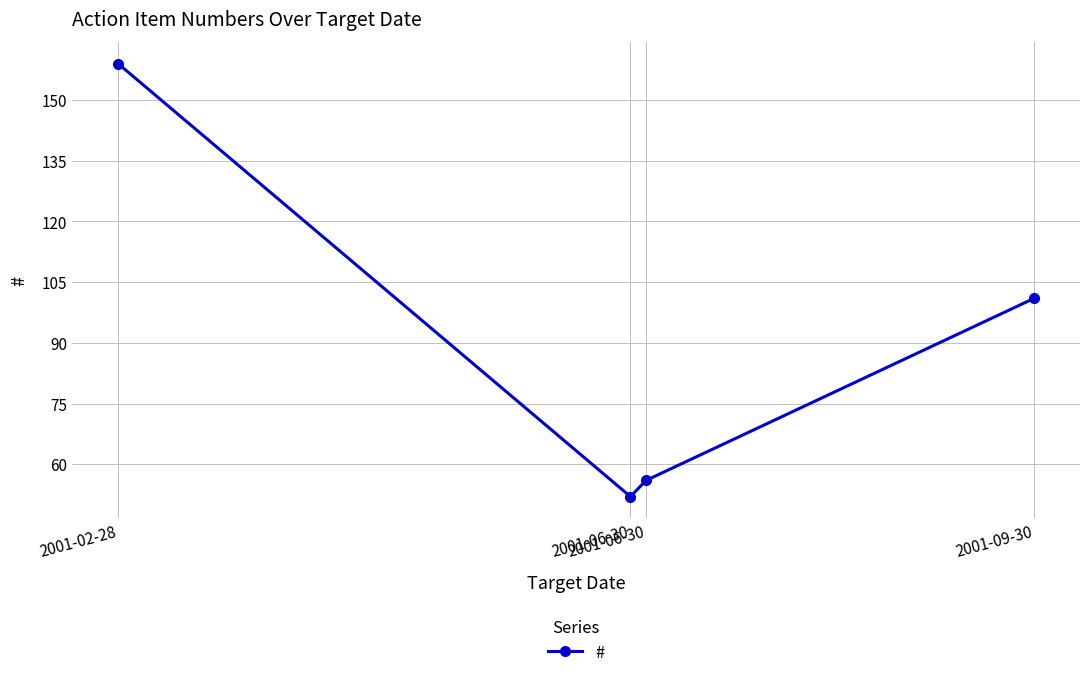

Does the chart have visible grid lines?

Yes